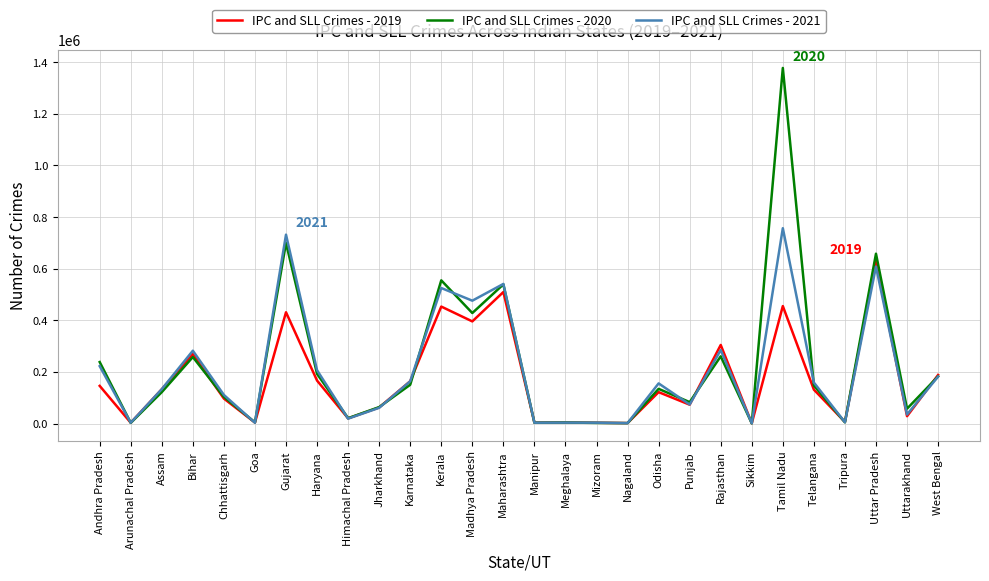

The IPC and SLL Crimes - 2019 series shows 234805 at Andhra Pradesh. True or false?

False